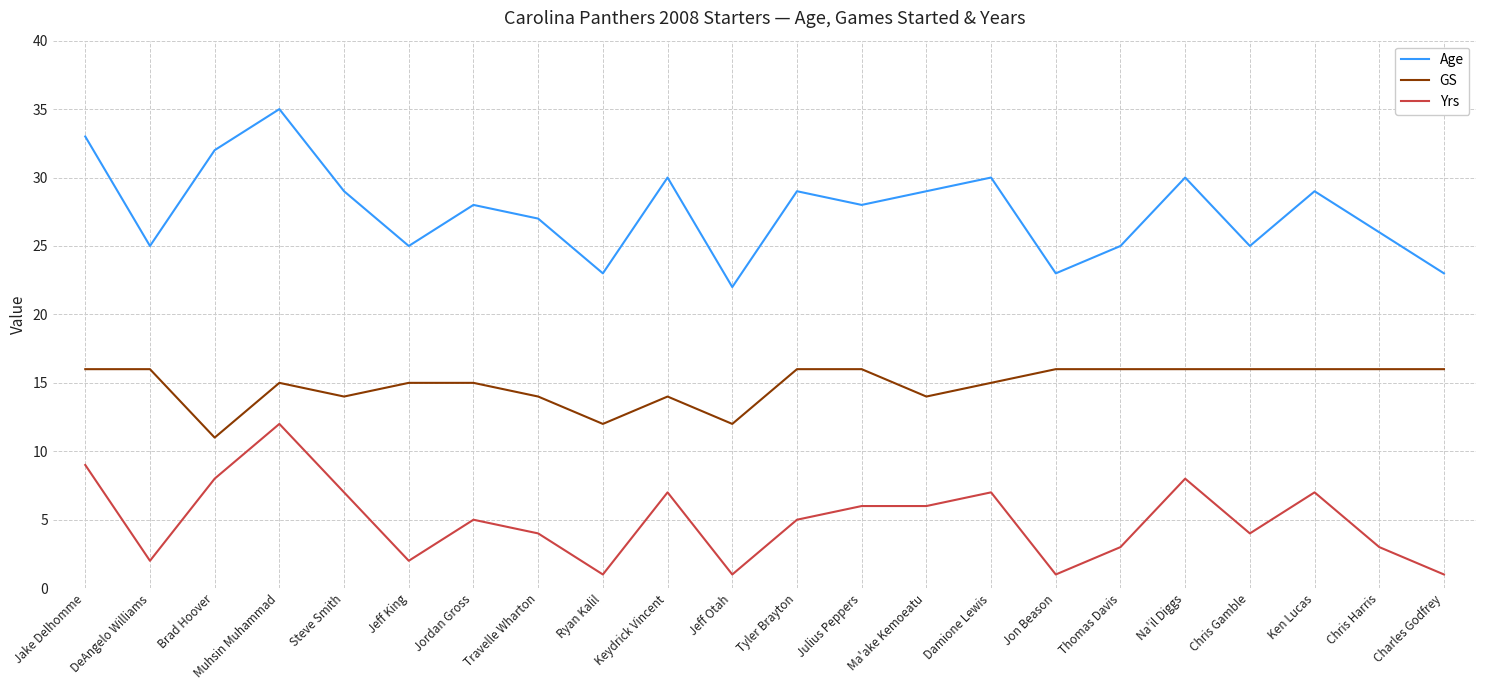

What is the difference between the second highest and second lowest values in the Yrs series?

8